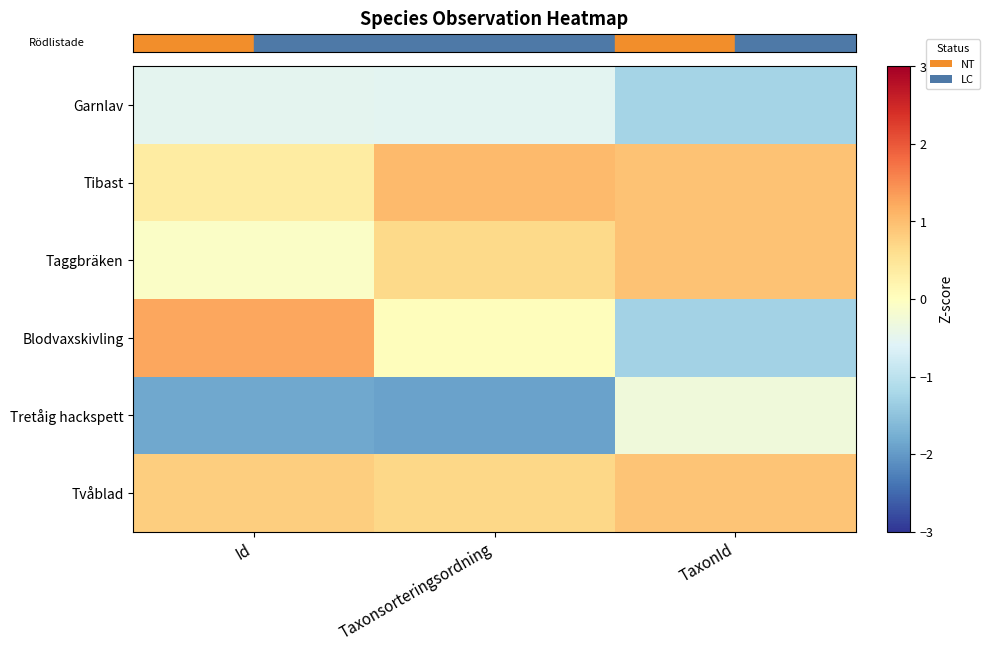

Which series has the widest spread of values?

row_3